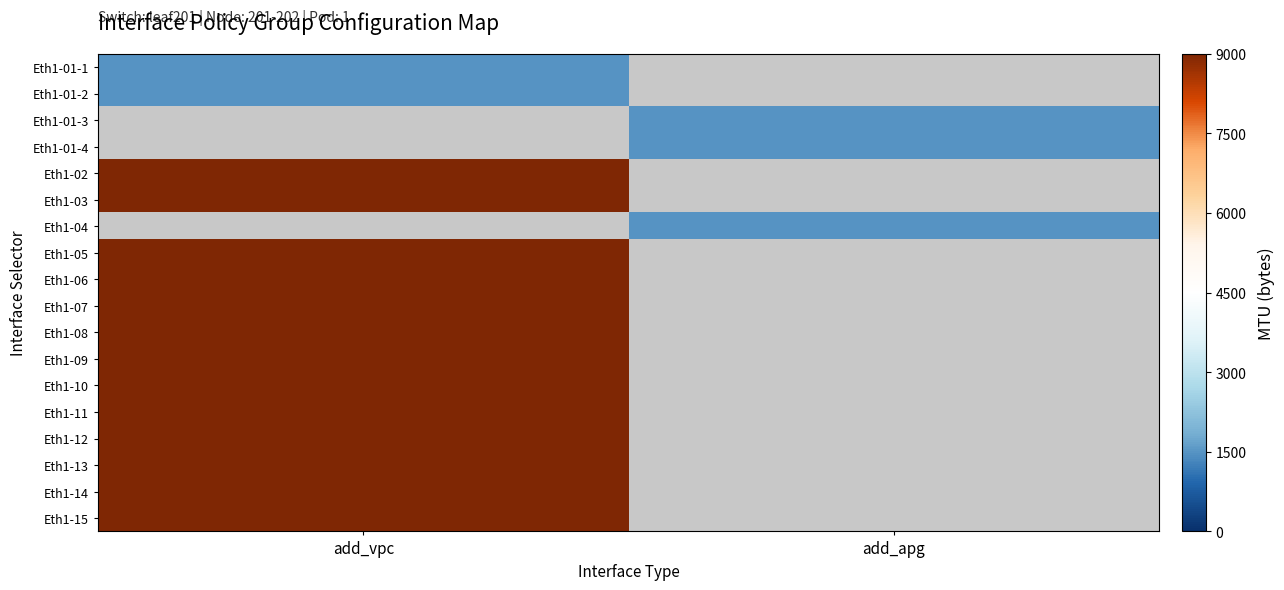

How many distinct data groups are displayed?

18